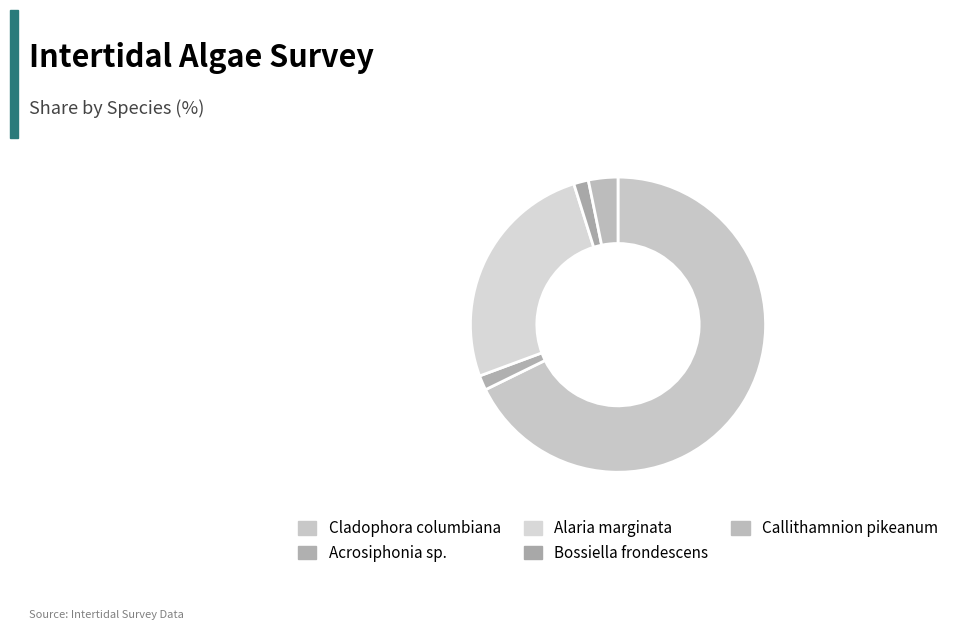

What percentage do Alaria marginata and Acrosiphonia sp. together represent?

27.4%